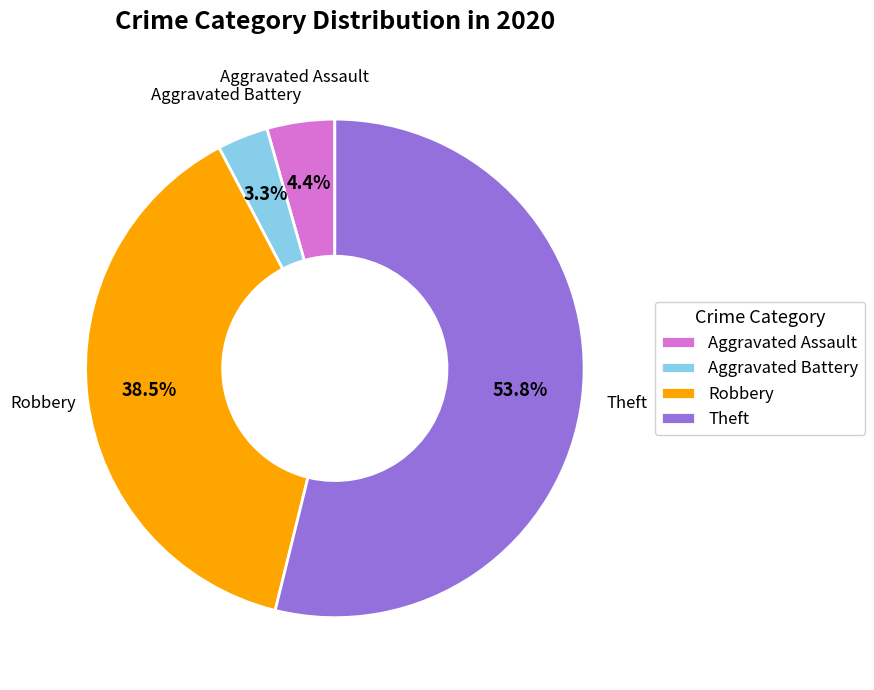

What percentage do Aggravated Assault and Robbery together represent?

42.9%